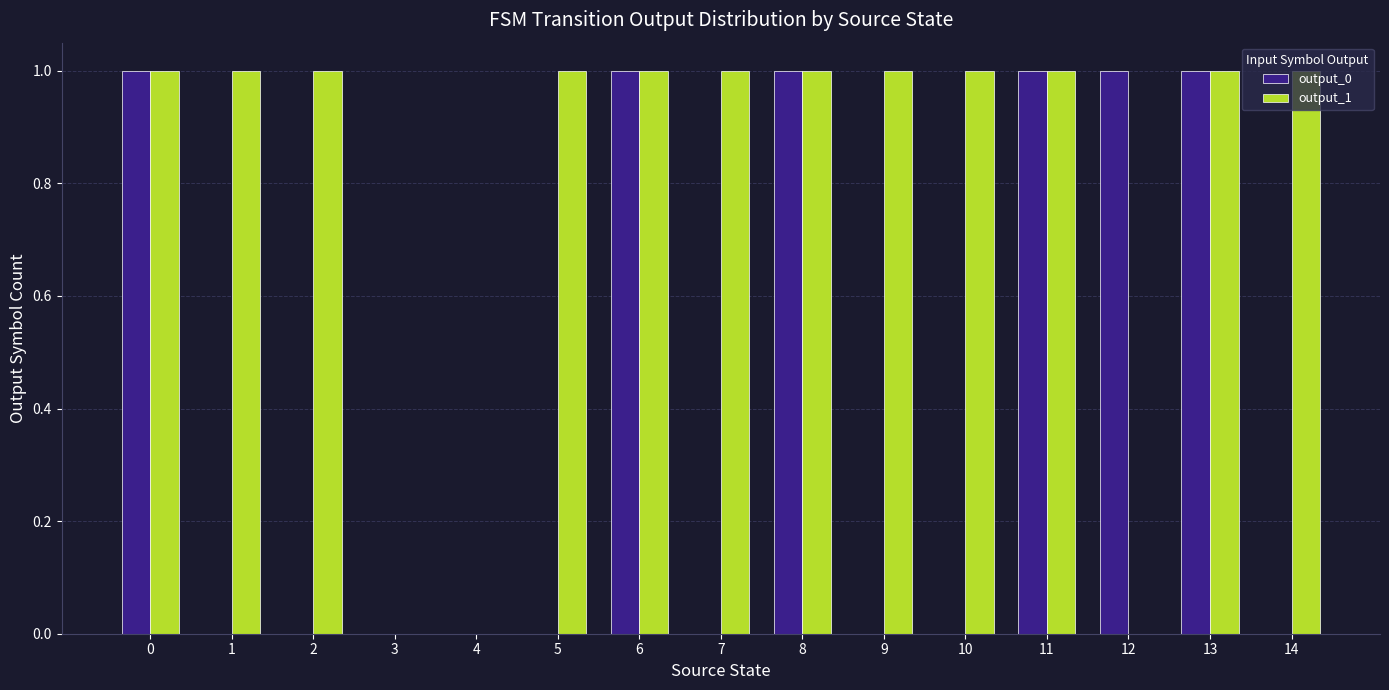

What is the sum of all output_0 values?

6